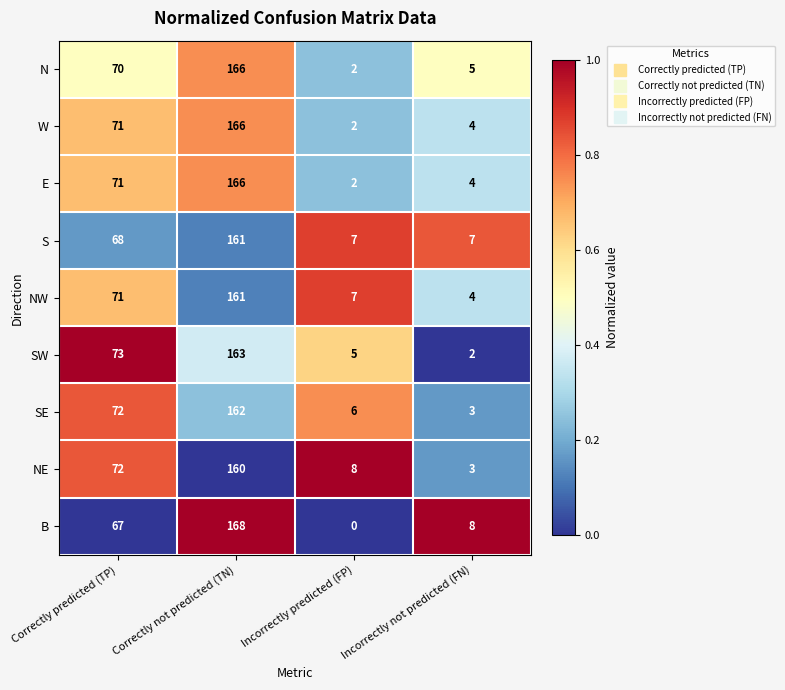

What is the highest value of the NW series?

161